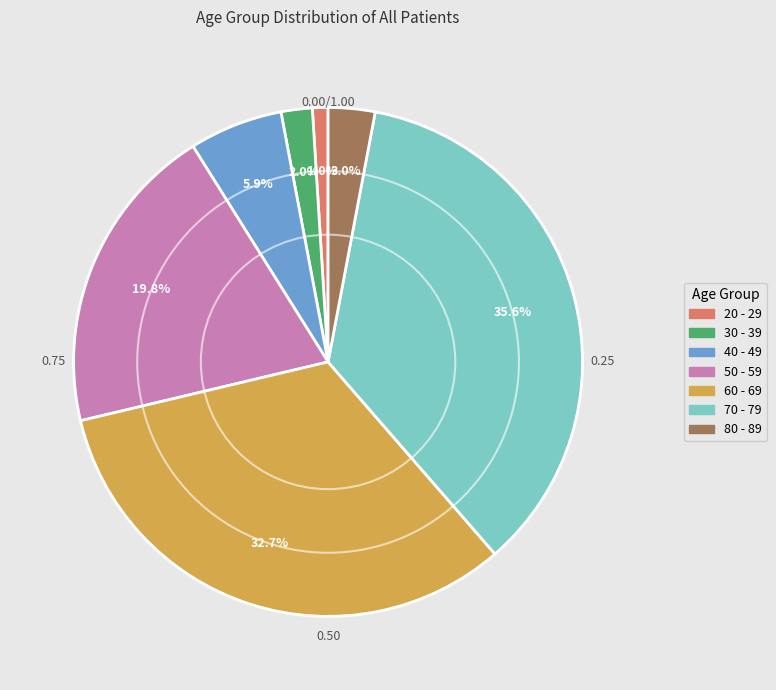

Is the sum of 60 - 69 and 20 - 29 greater than half?

No